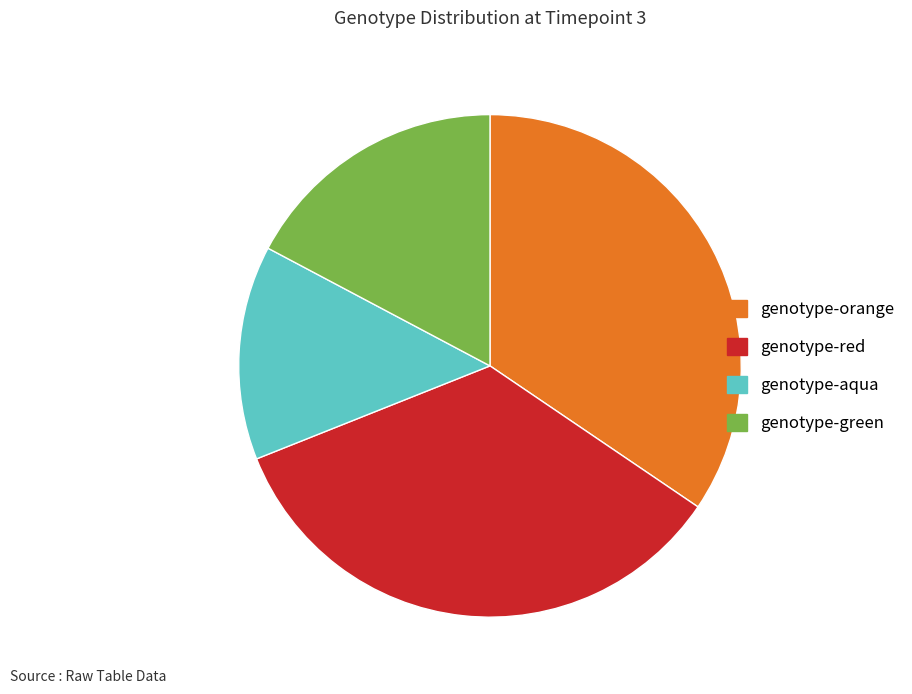

True or false: genotype-red accounts for 40% of the total.

False